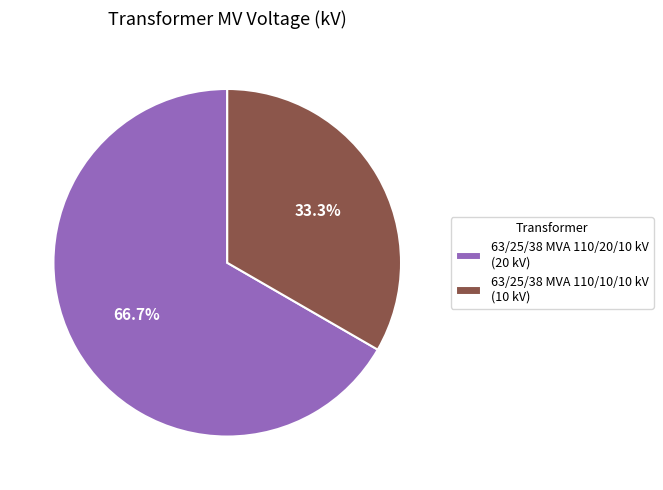

How much of the chart is everything except 63/25/38 MVA 110/10/10 kV?

66.7%